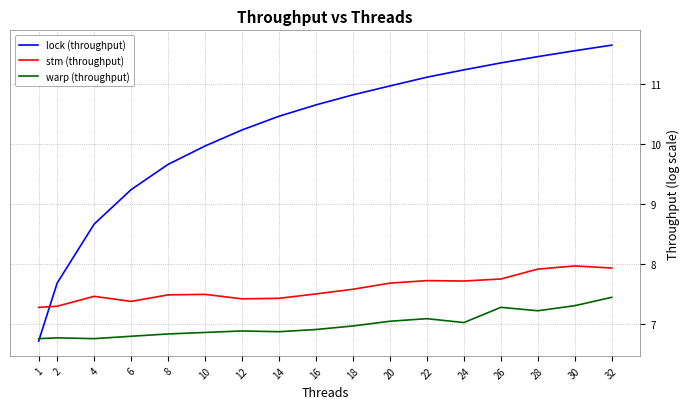

Rank the series by their maximum value, from highest to lowest.

lock (throughput), stm (throughput), warp (throughput)